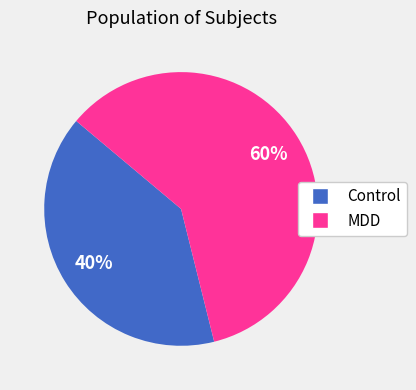

To the nearest percent, what is the average slice percentage?

50%